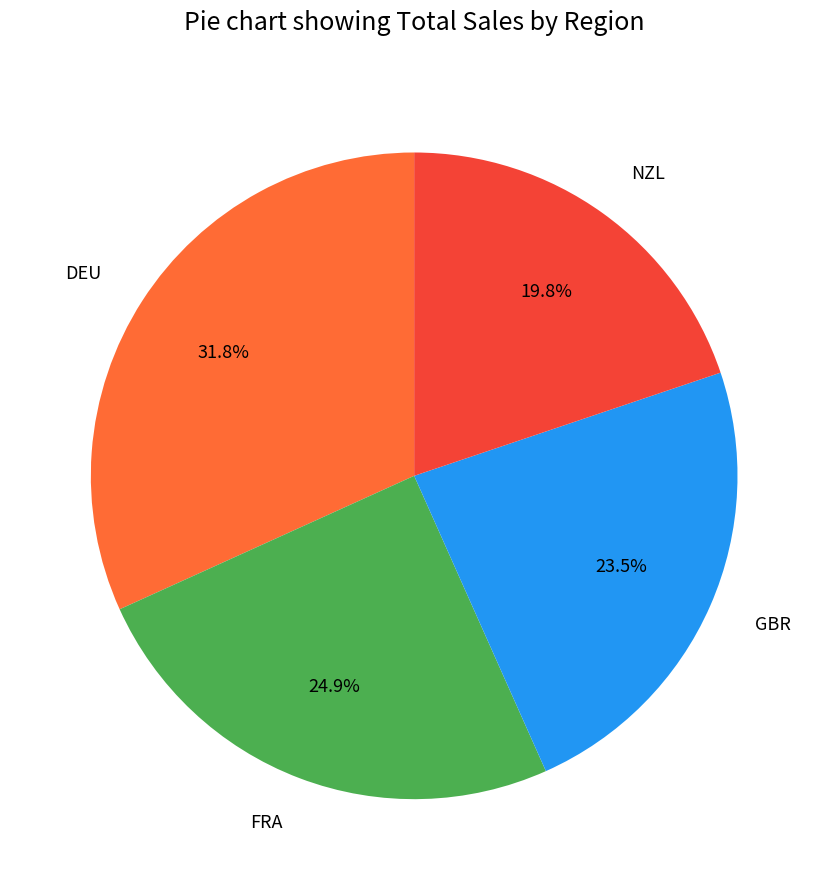

What percentage do NZL and FRA together represent?

44.7%